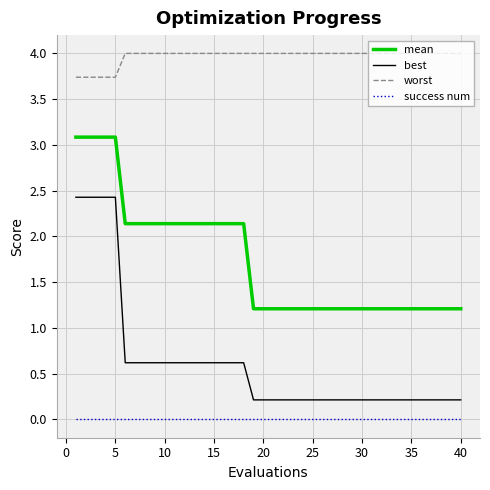

What is the greatest value displayed?

4.0